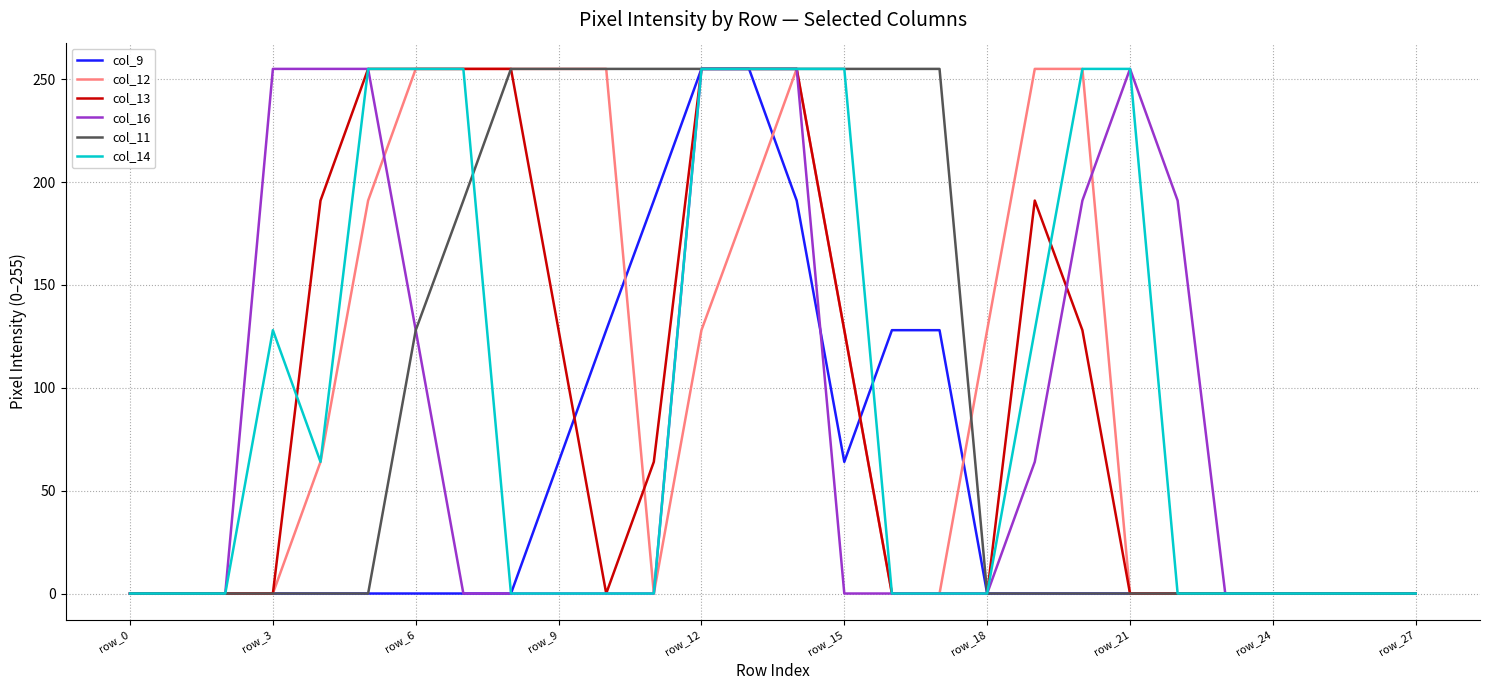

What is the greatest value displayed?

255